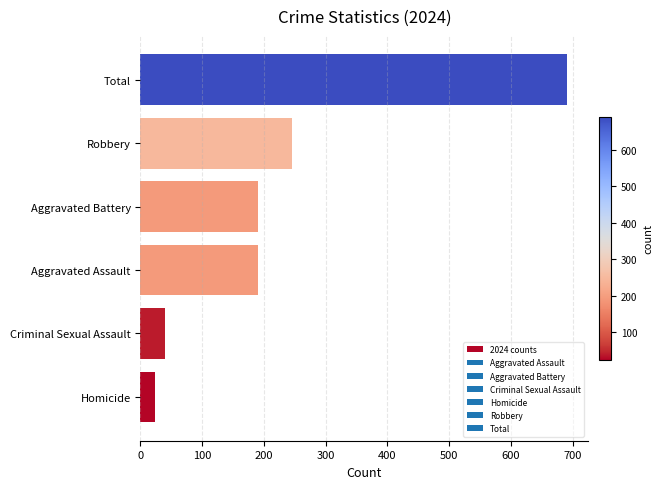

Where is the data nearest to the value 357?

Robbery